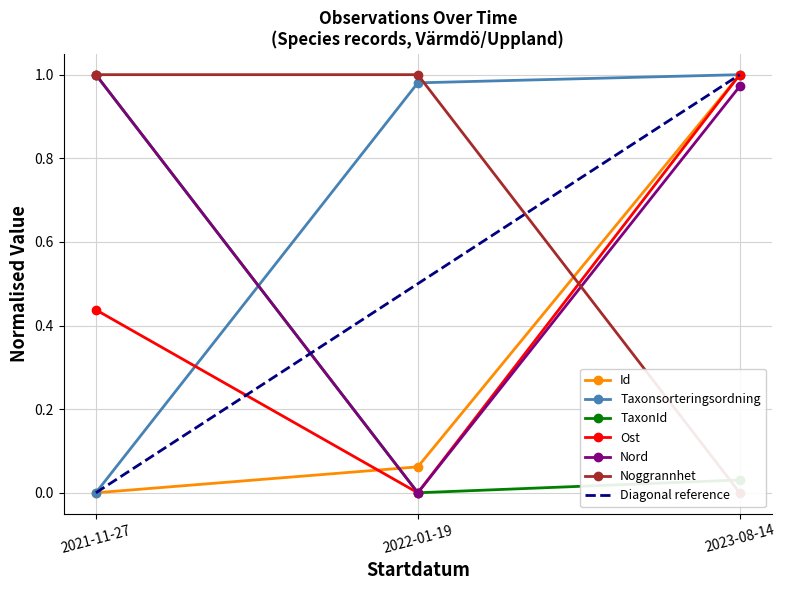

Is it true that Id equals 0.7 at 2023-08-14?

False